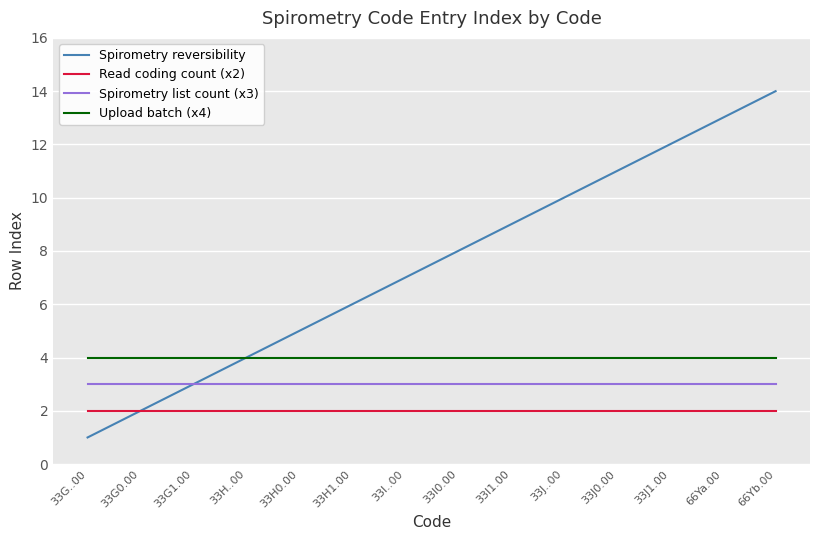

Is the value of Read coding count (x2) at 66Yb.00 greater than the value of Upload batch (x4) at 33H0.00?

No